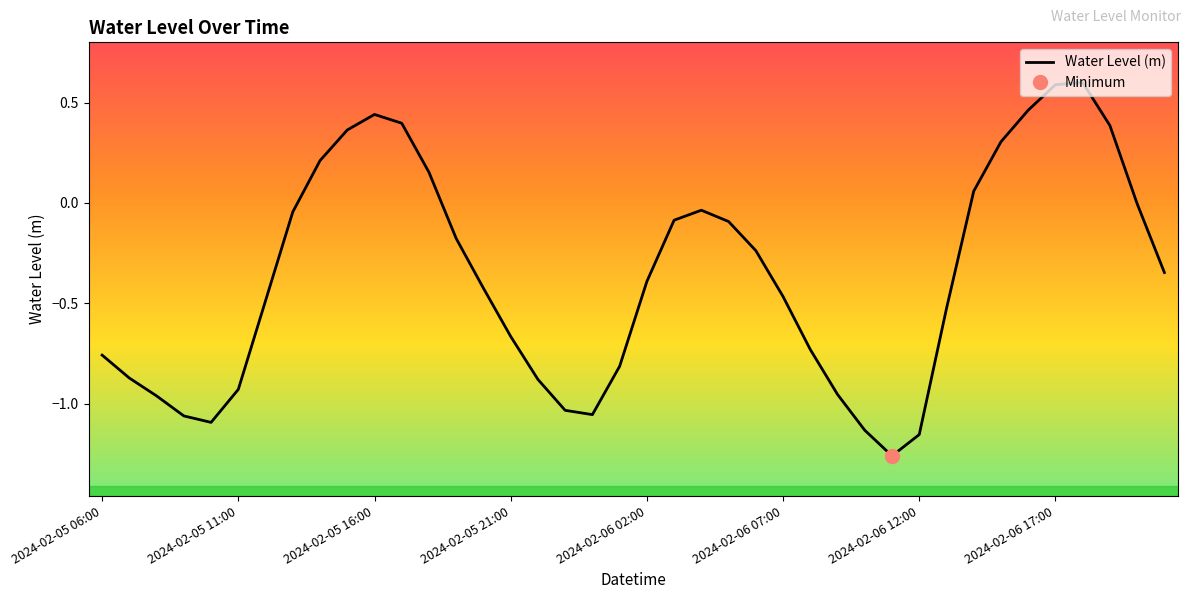

What is the average value?

-0.4